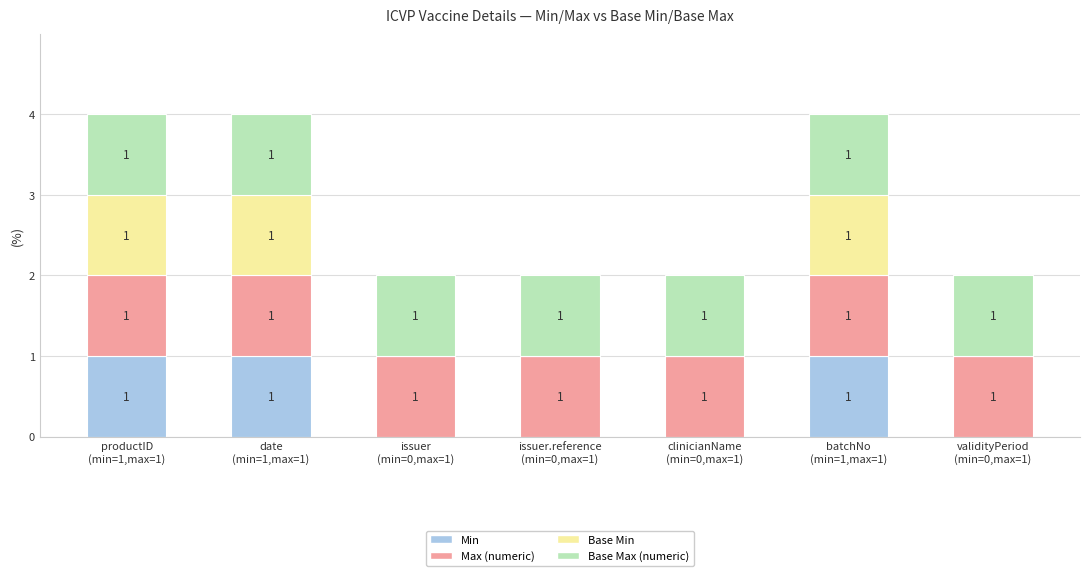

How many Min values are between 0 and 1?

7